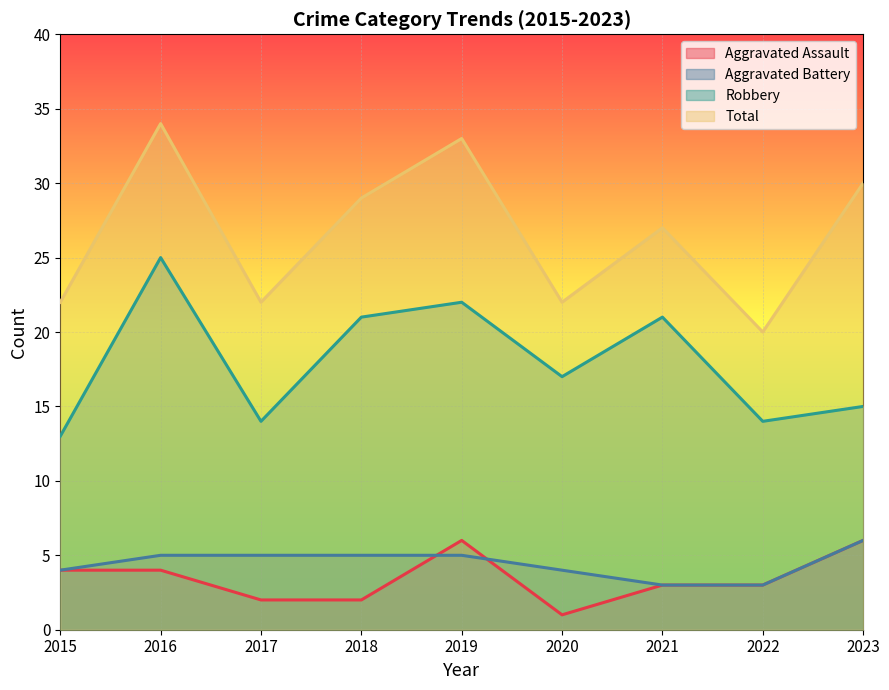

What is the difference between the Aggravated Assault values at 2016 and 2021?

1